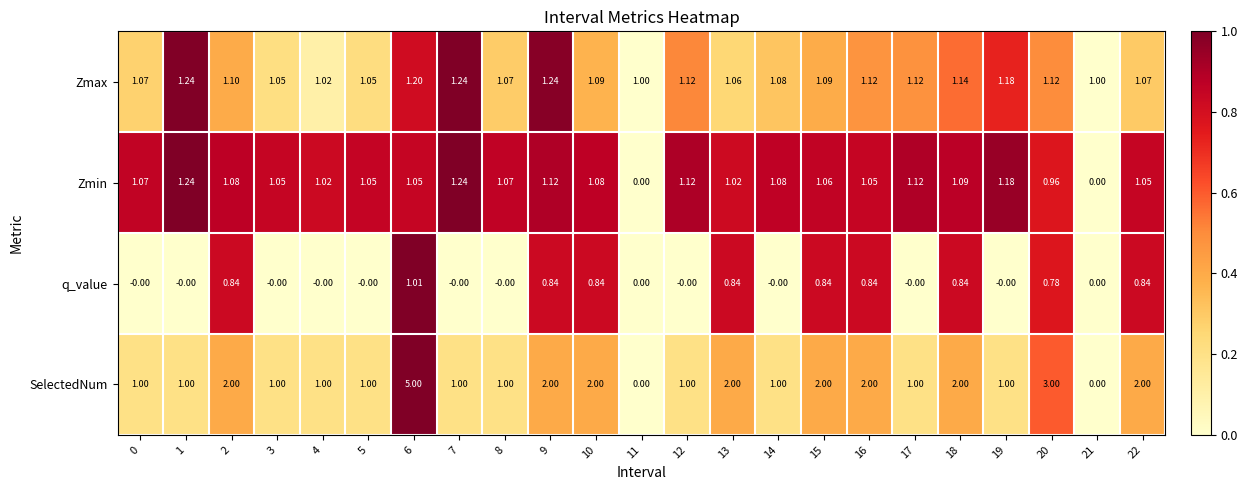

At which category is the sum across all series the highest?

6